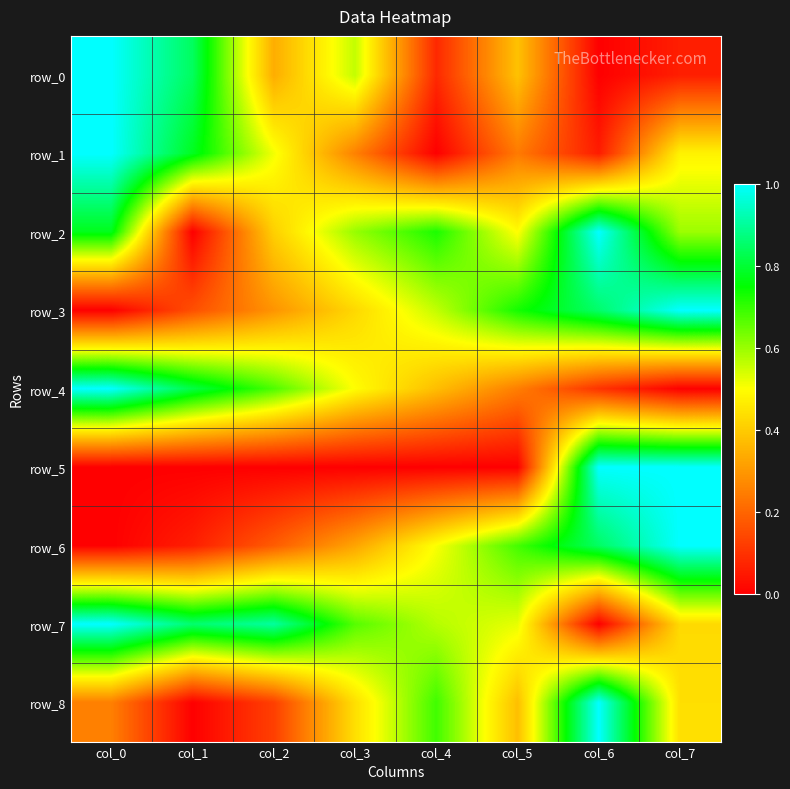

At col_5, list the series in order from smallest to largest.

row_5, row_1, row_4, row_8, row_0, row_2, row_7, row_6, row_3